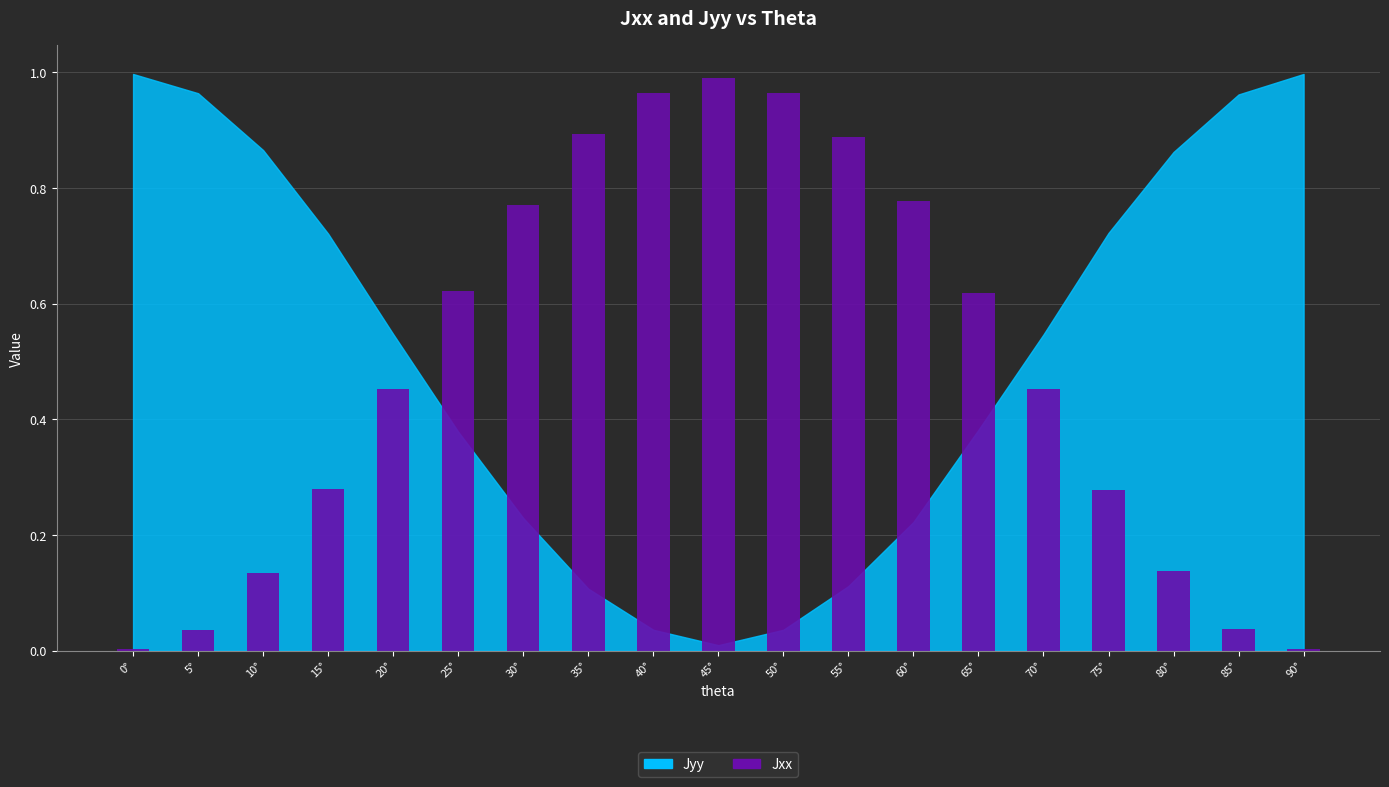

Which category has the highest value across all series?

45°